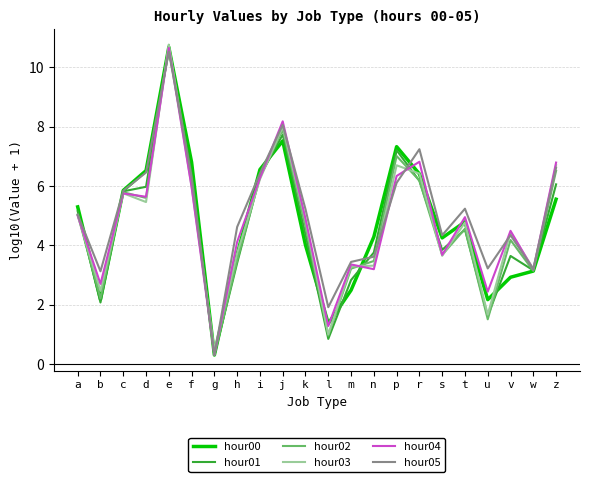

Where does the hour02 series first go above 4?

a